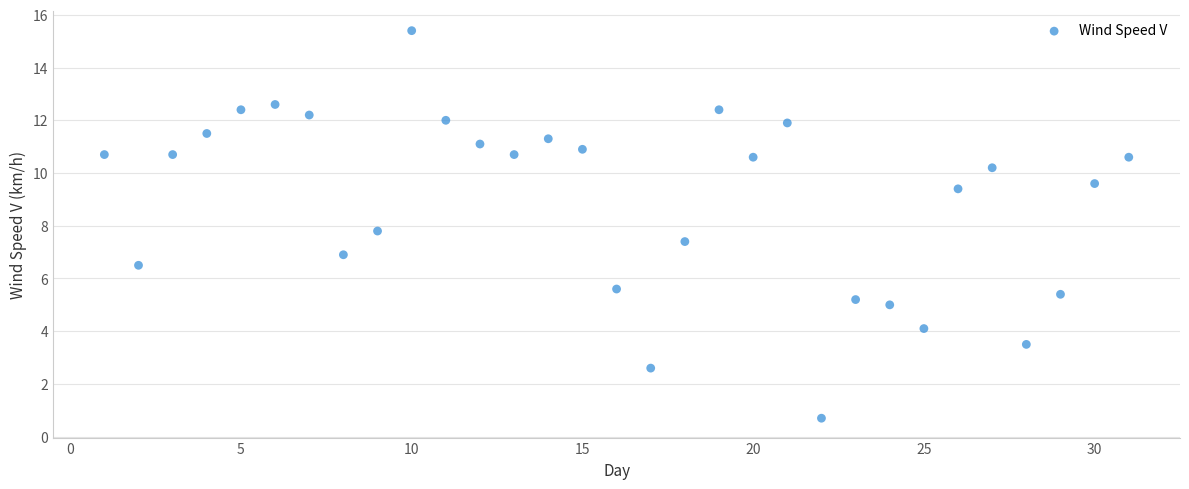

What is the range of X values (max minus min)?

30.0